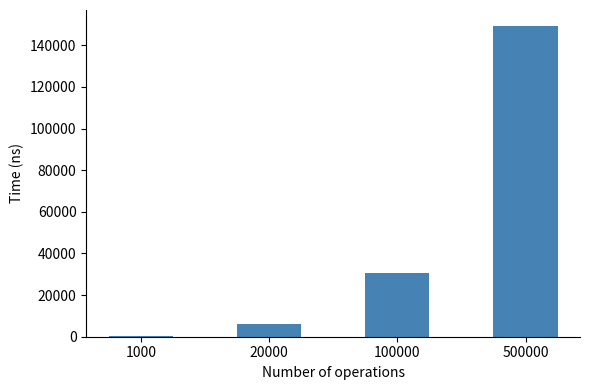

The chart shows a value of 149468.1 at 500000. True or false?

True